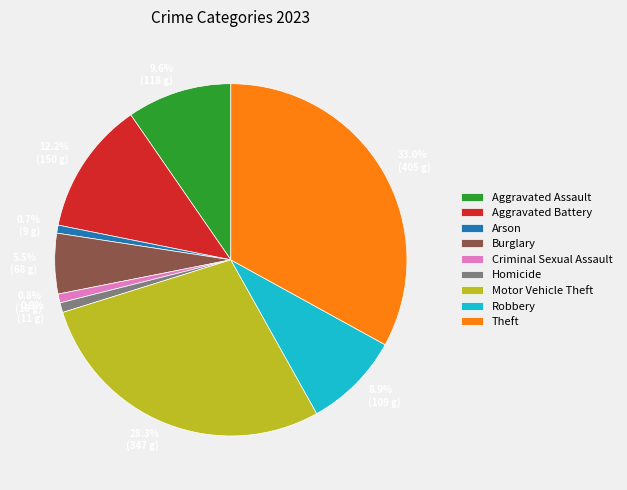

Which slice is the largest?

Theft